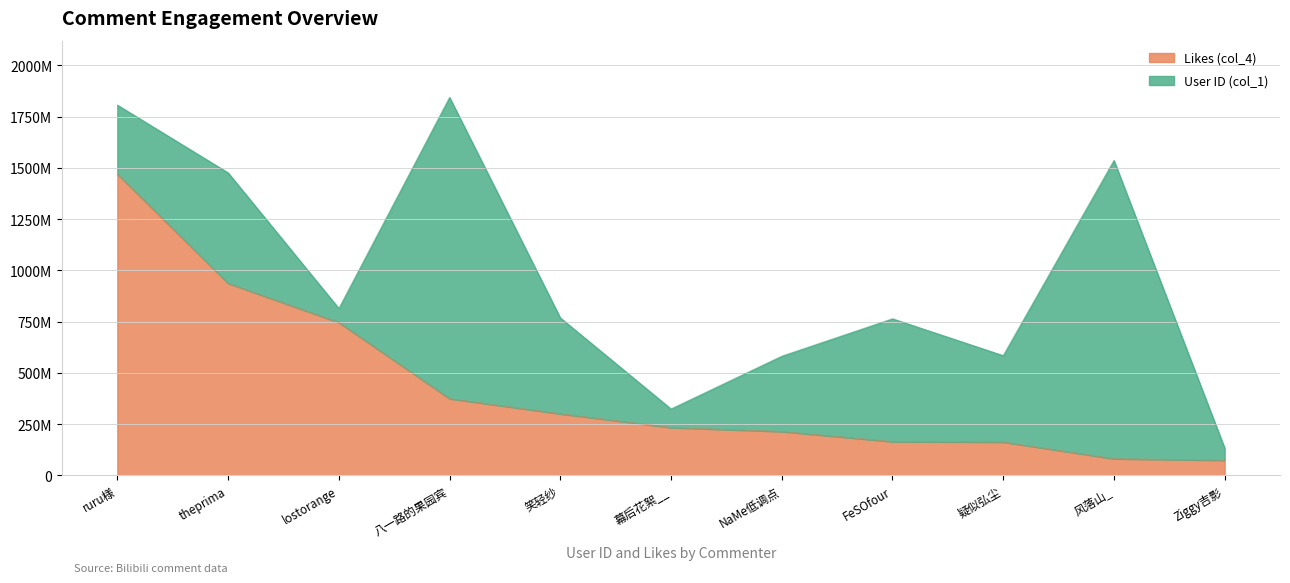

Rank the categories by value from lowest to highest.

Ziggy吉影, 风落山_, 疑似弘尘, FeSOfour, NaMe低调点, 幕后花絮__, 笑轻纱, 八一路的果园宾, lostorange, theprima, ruru様